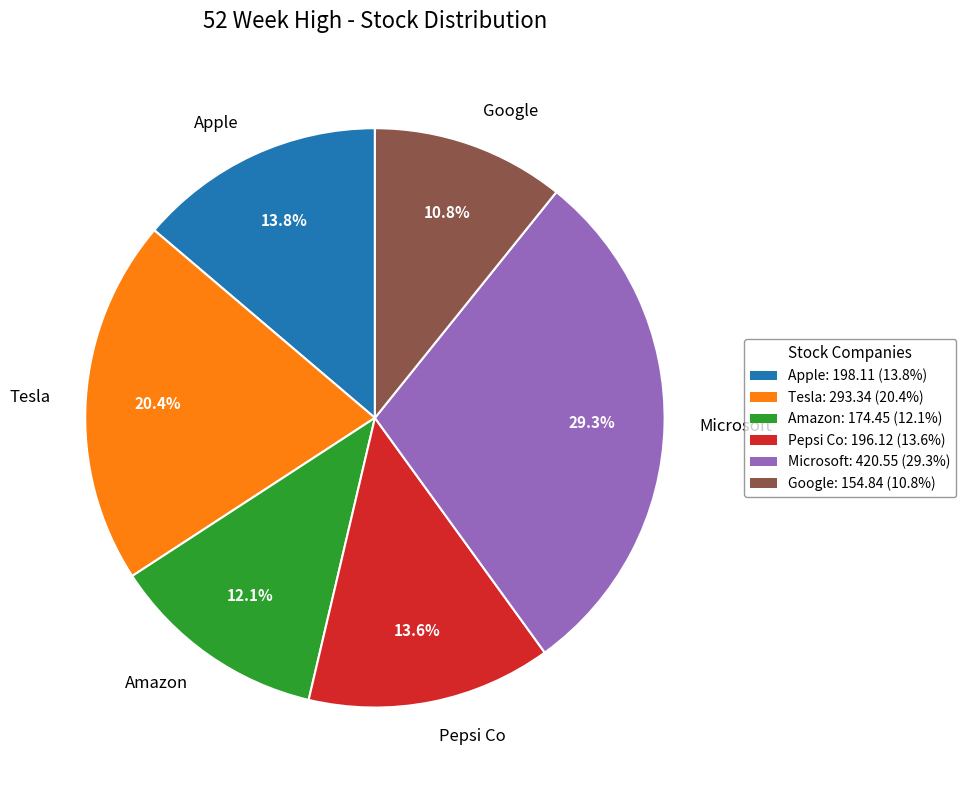

How many segments does this pie chart have?

6